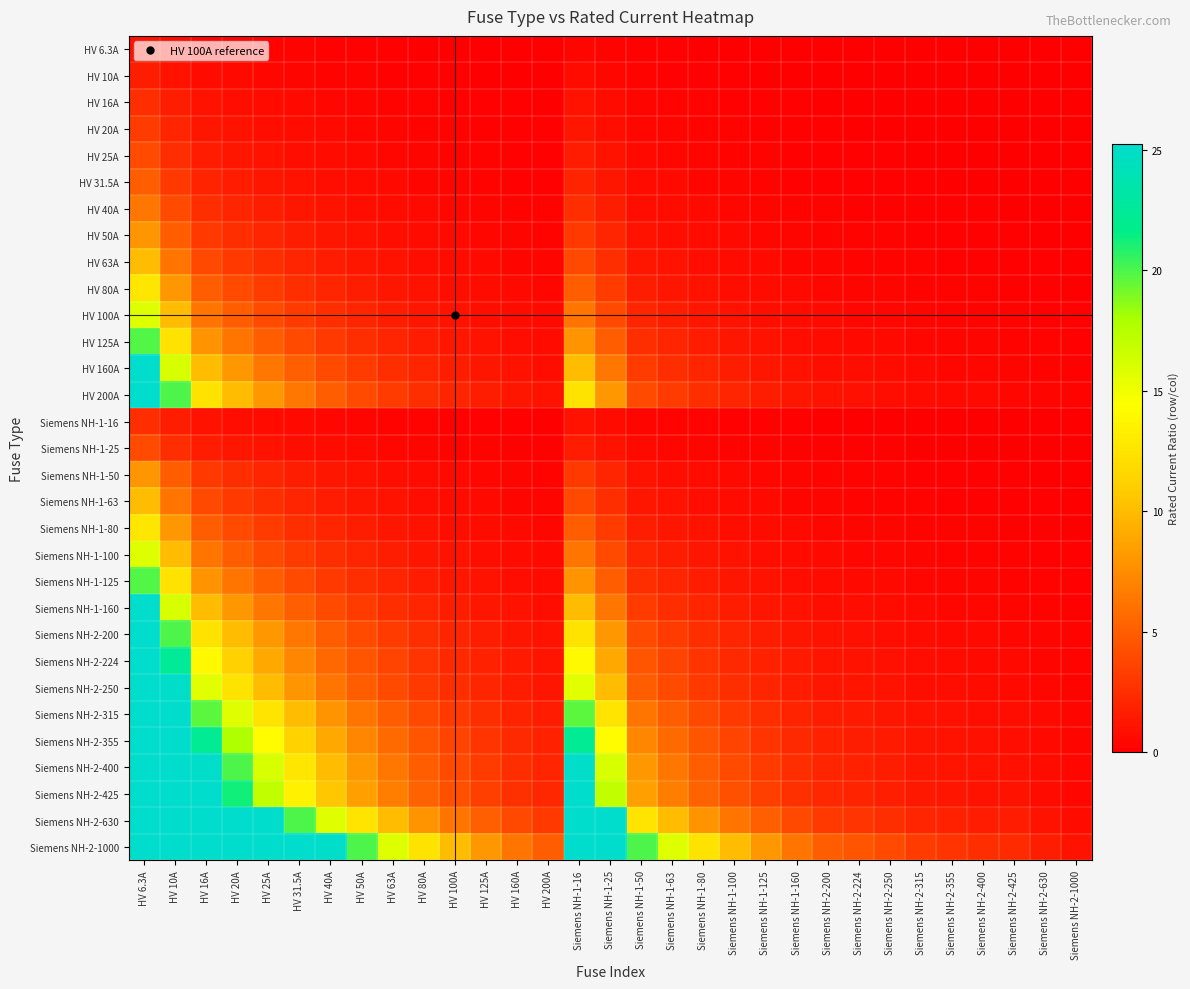

At Siemens NH-2-425, list the series in order from smallest to largest.

HV 6.3A, HV 10A, HV 16A, Siemens NH-1-16, HV 20A, HV 25A, Siemens NH-1-25, HV 31.5A, HV 40A, HV 50A, Siemens NH-1-50, HV 63A, Siemens NH-1-63, HV 80A, Siemens NH-1-80, HV 100A, Siemens NH-1-100, HV 125A, Siemens NH-1-125, HV 160A, Siemens NH-1-160, HV 200A, Siemens NH-2-200, Siemens NH-2-224, Siemens NH-2-250, Siemens NH-2-315, Siemens NH-2-355, Siemens NH-2-400, Siemens NH-2-425, Siemens NH-2-630, Siemens NH-2-1000